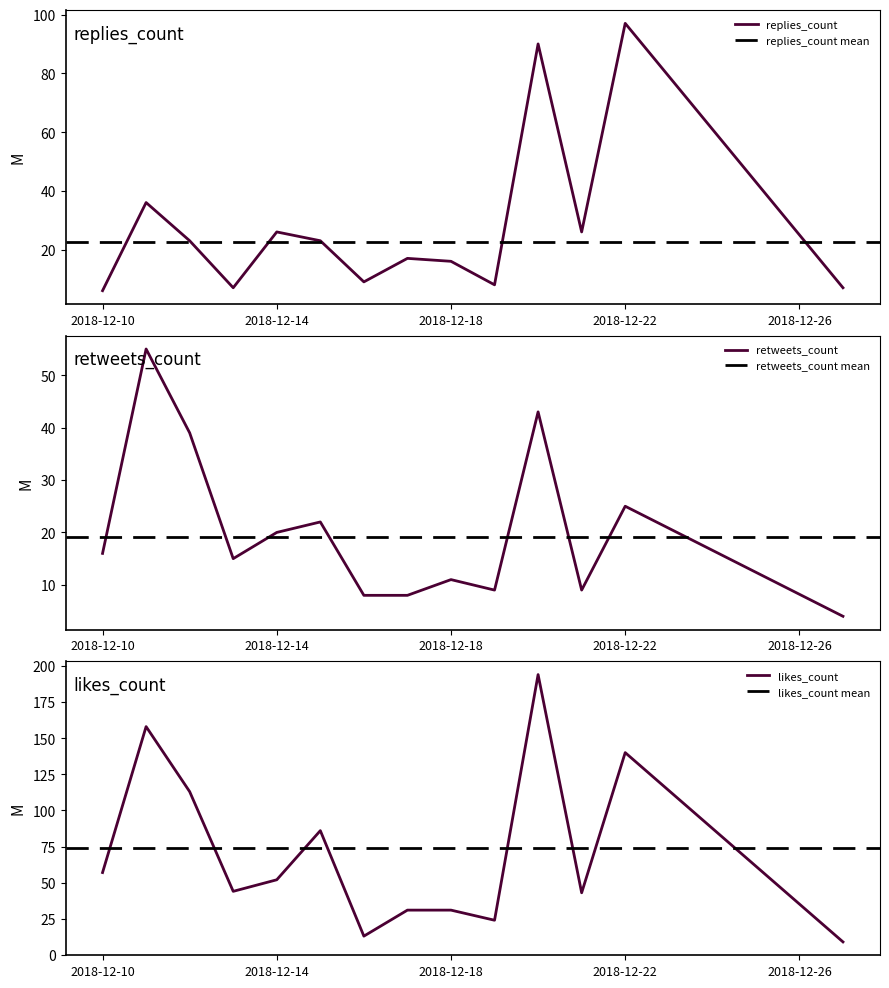

True or false: replies_count and retweets_count intersect in this chart.

True